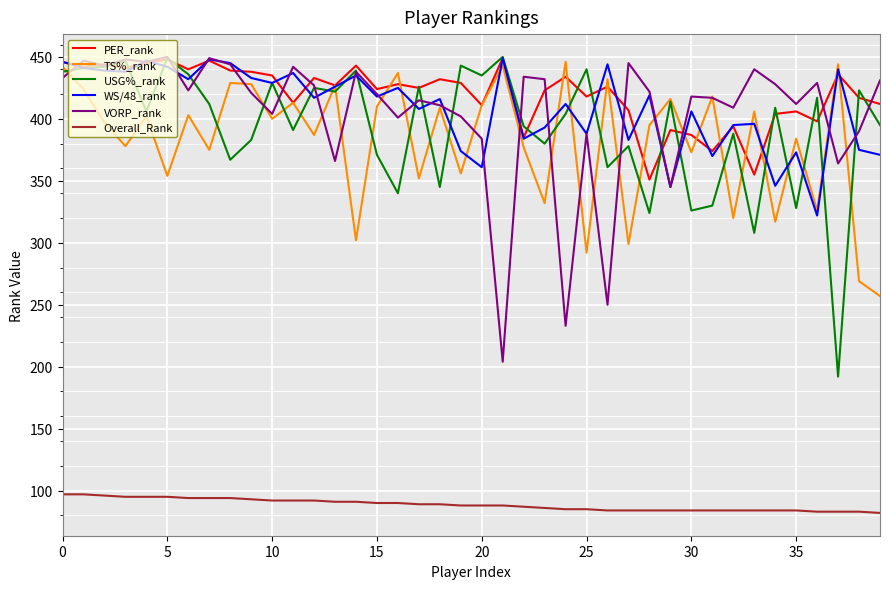

True or false: TS%_rank and Overall_Rank cross at least once.

False